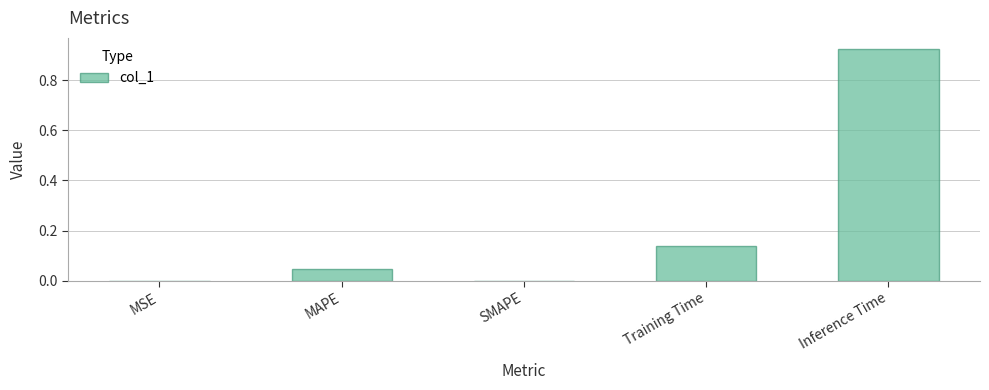

Is it true that the value at Training Time is 0.2?

False